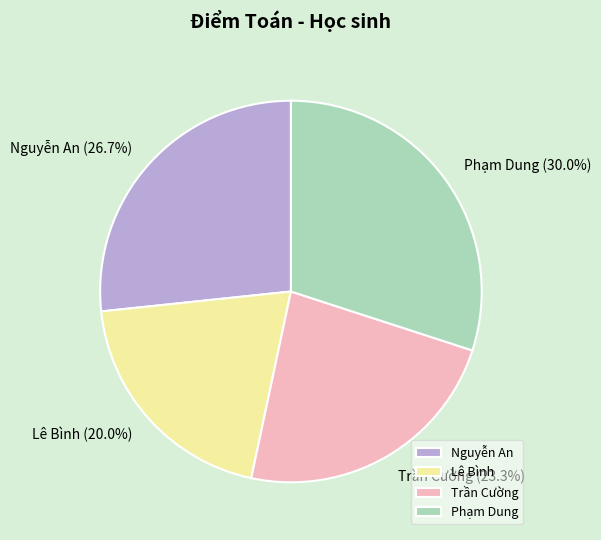

Which slice is the largest?

Phạm Dung